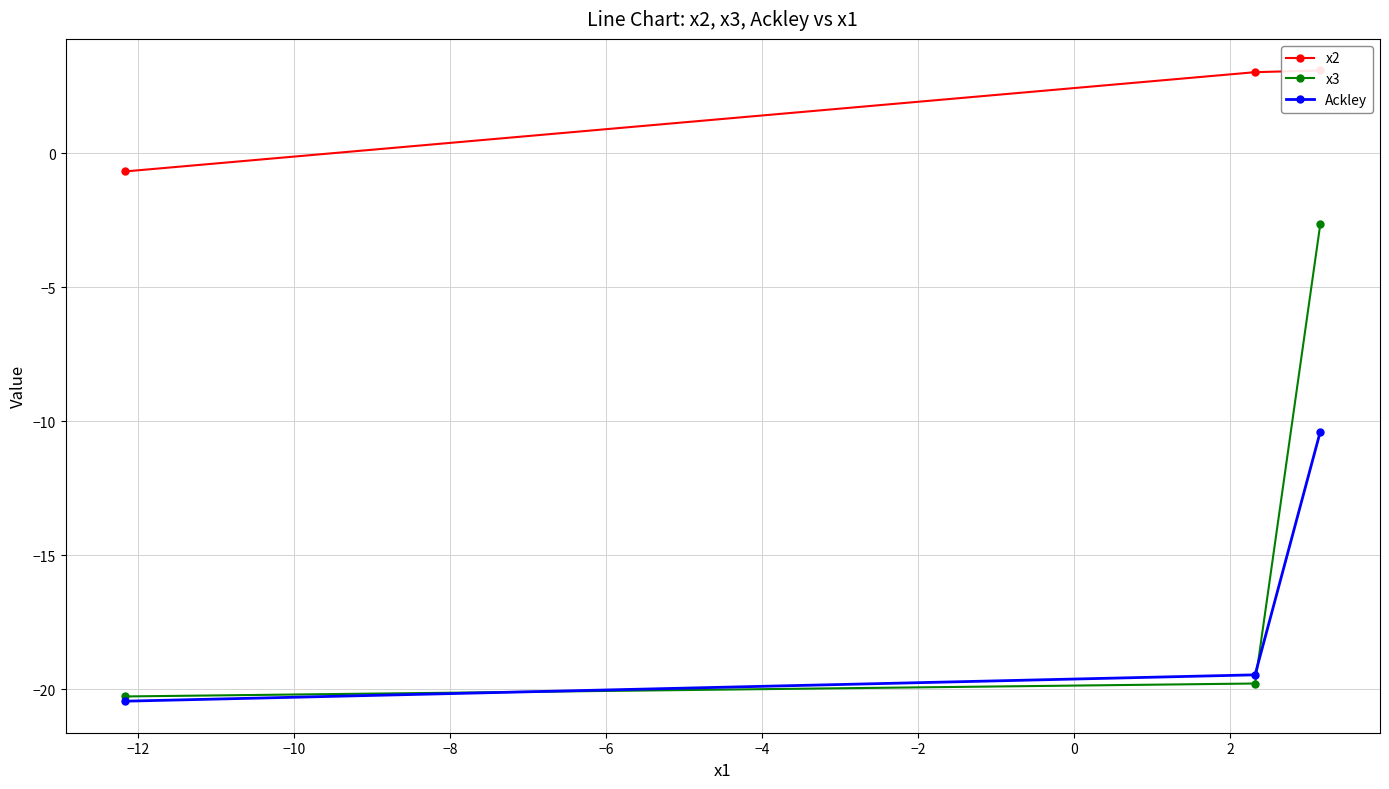

What is the difference between the maximum and second lowest values in the Ackley series?

9.1